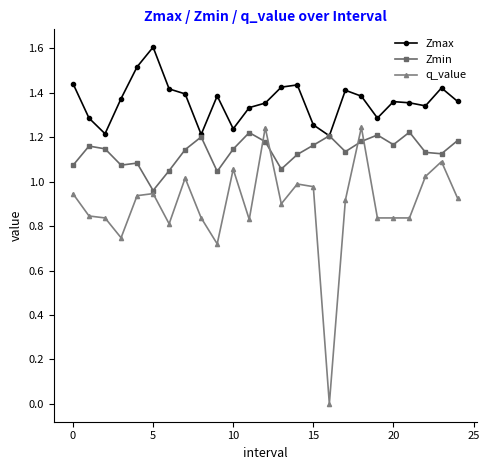

Rank the series by their average value, from lowest to highest.

q_value, Zmin, Zmax